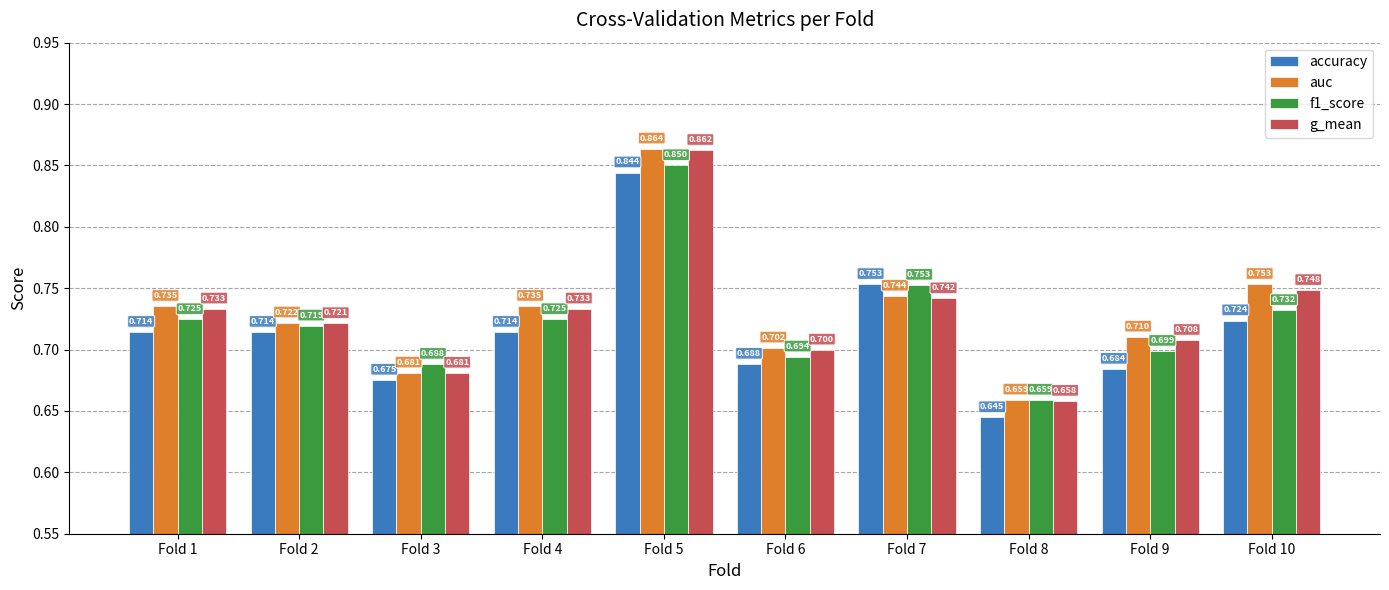

How many categories are shown in the chart?

10